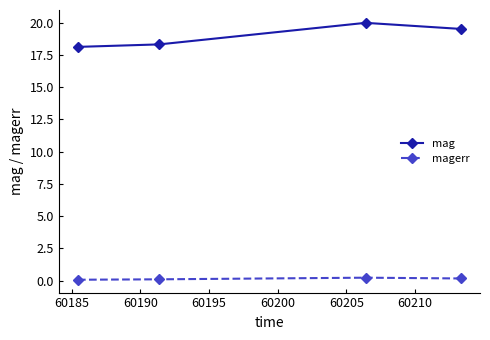

True or false: magerr and mag cross at least once.

False